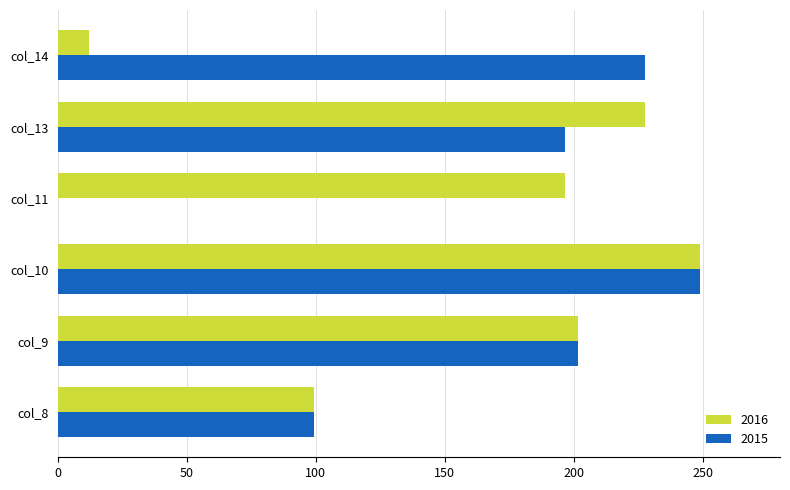

What is the total value across all series at col_8?

198.8